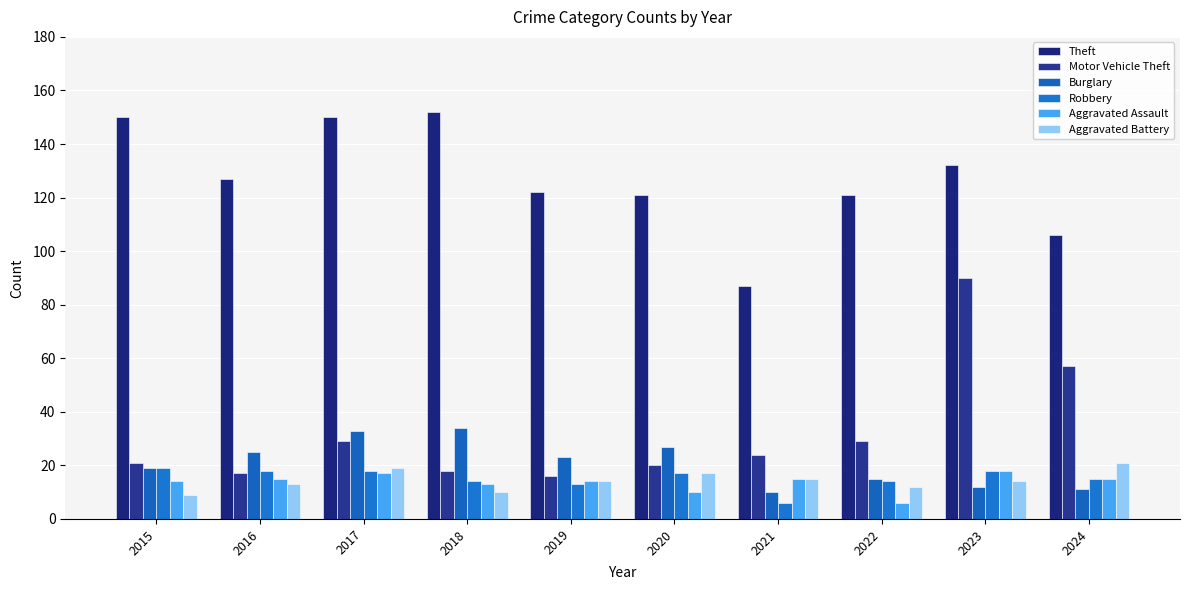

What is the difference between the maximum and minimum values in the Aggravated Battery series?

12